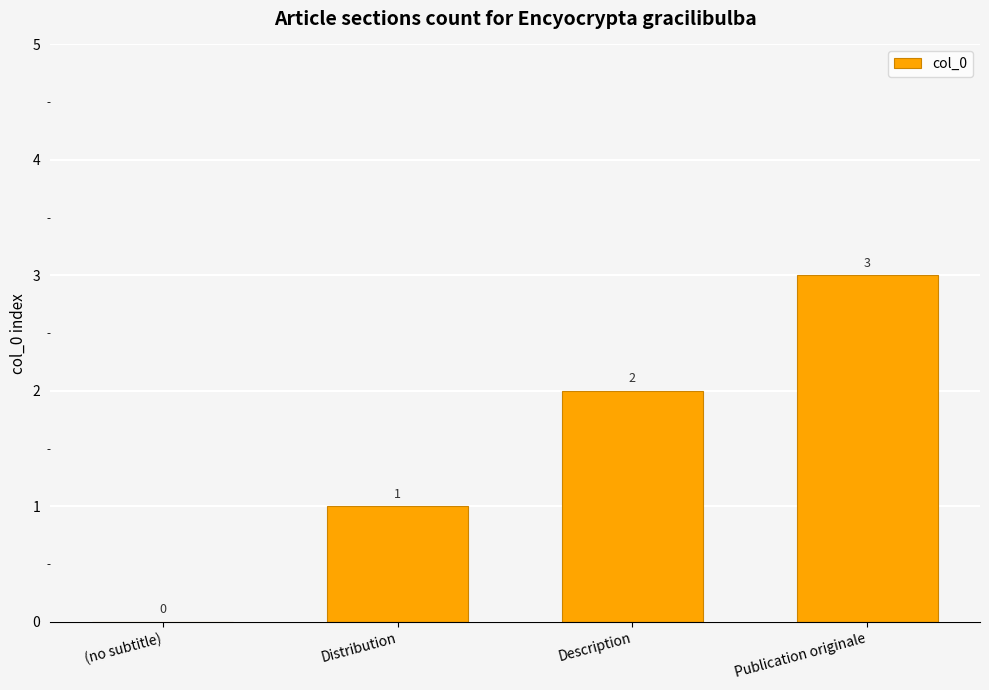

Between Publication originale and Distribution, which is larger?

Publication originale